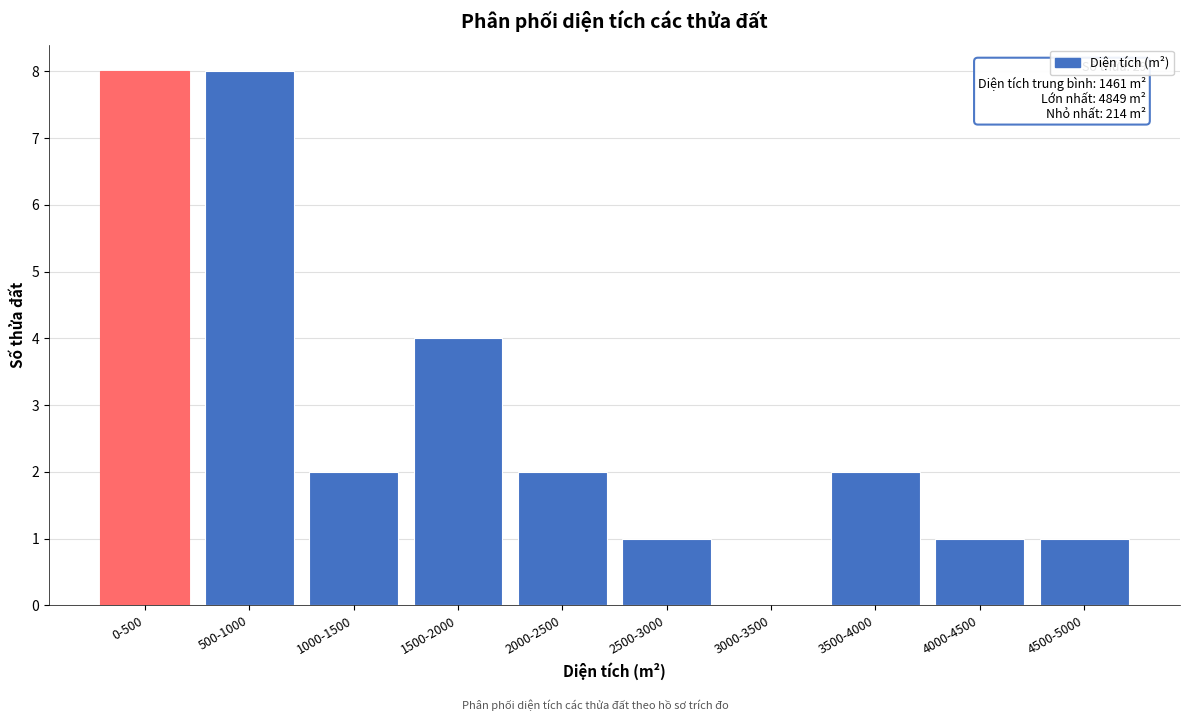

Reading right to left, extract all data points from this chart.

4500-5000=1	4000-4500=1	3500-4000=2	3000-3500=0	2500-3000=1	2000-2500=2	1500-2000=4	1000-1500=2	500-1000=8	0-500=8